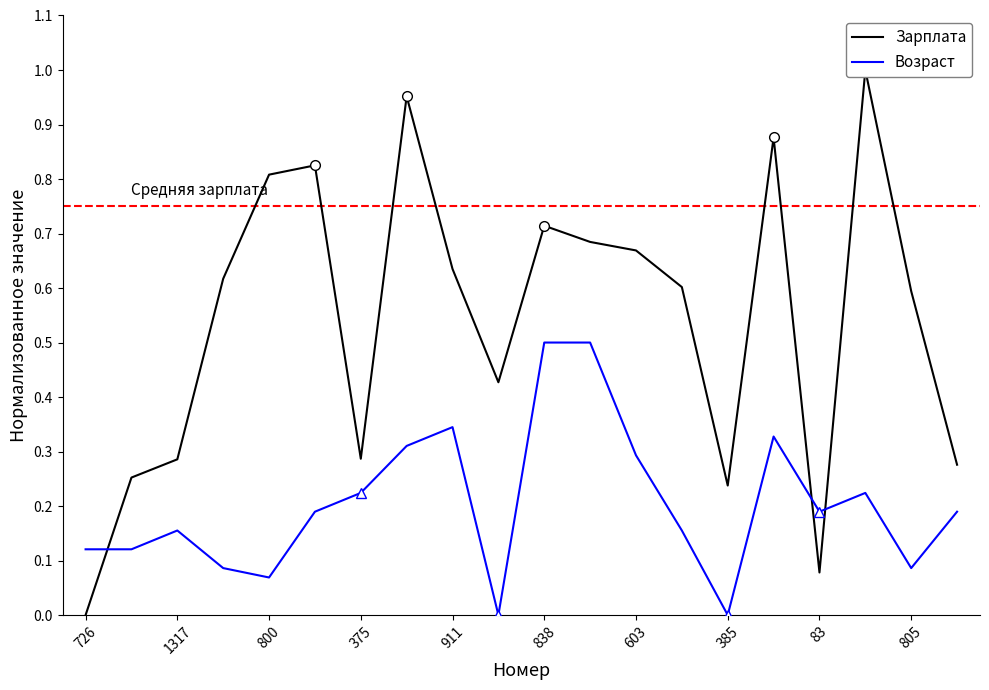

Count the Возраст values in the range 0 to 1.

20